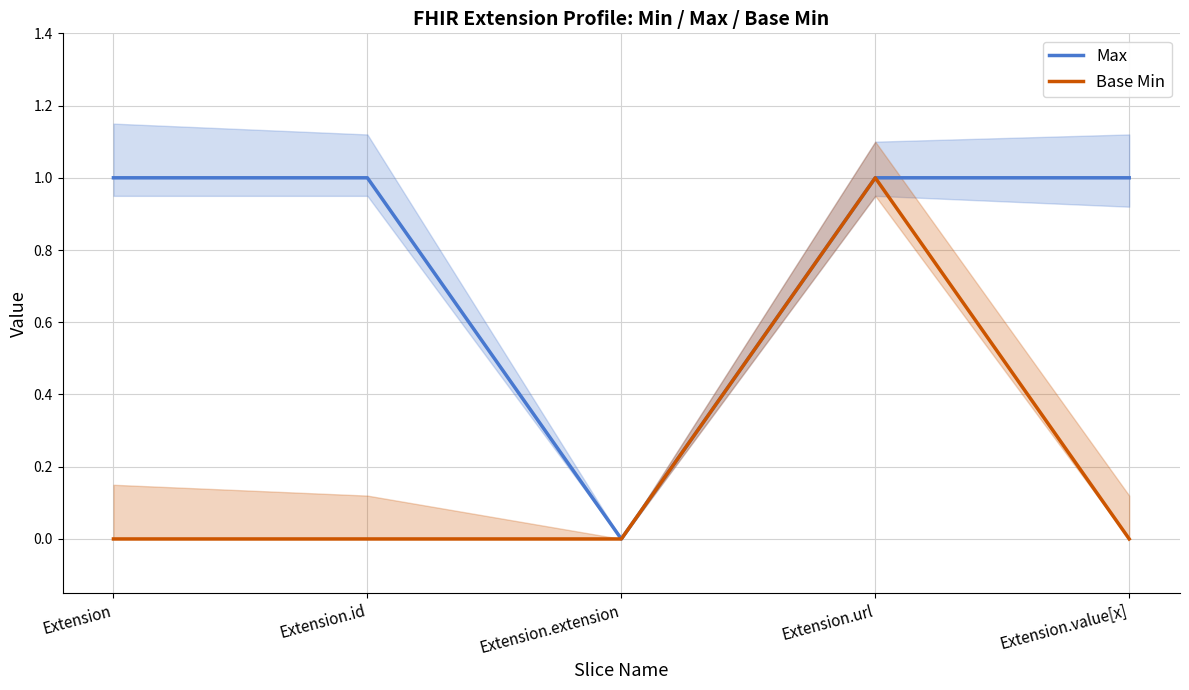

Does the chart have visible grid lines?

Yes